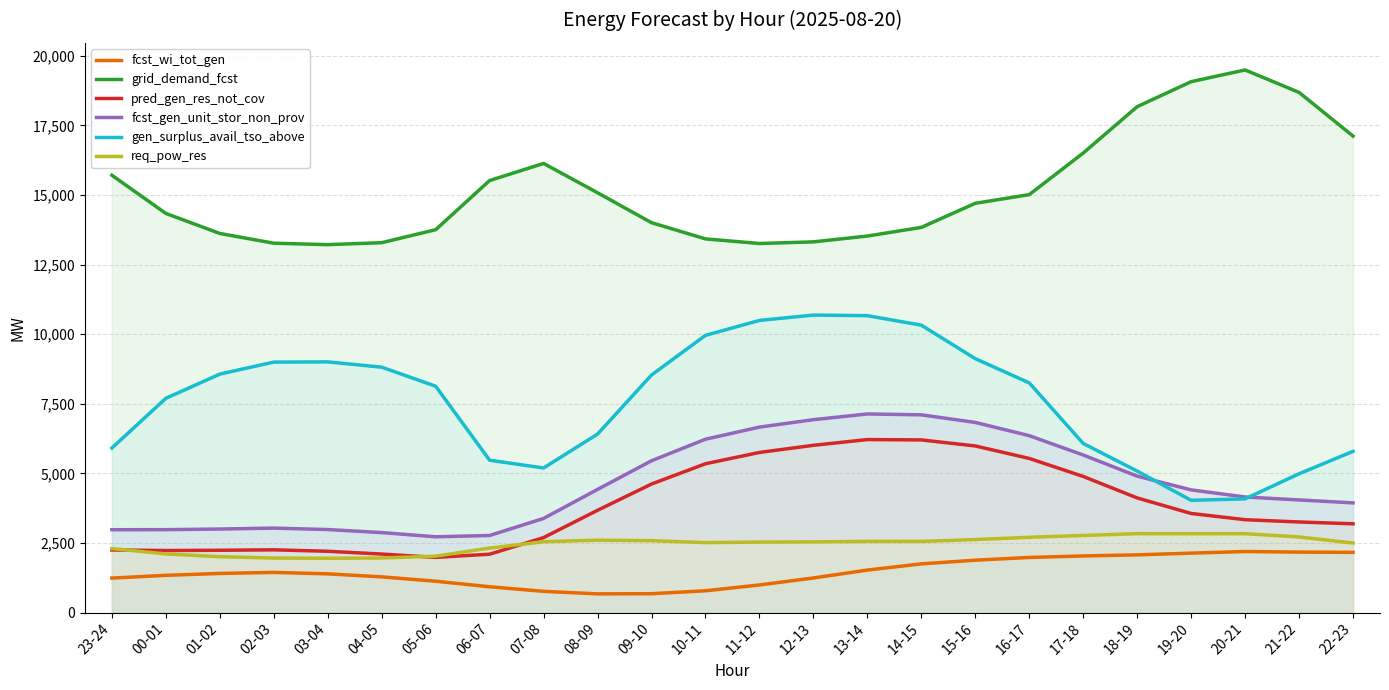

At which category does the chart reach its peak across all series?

20-21